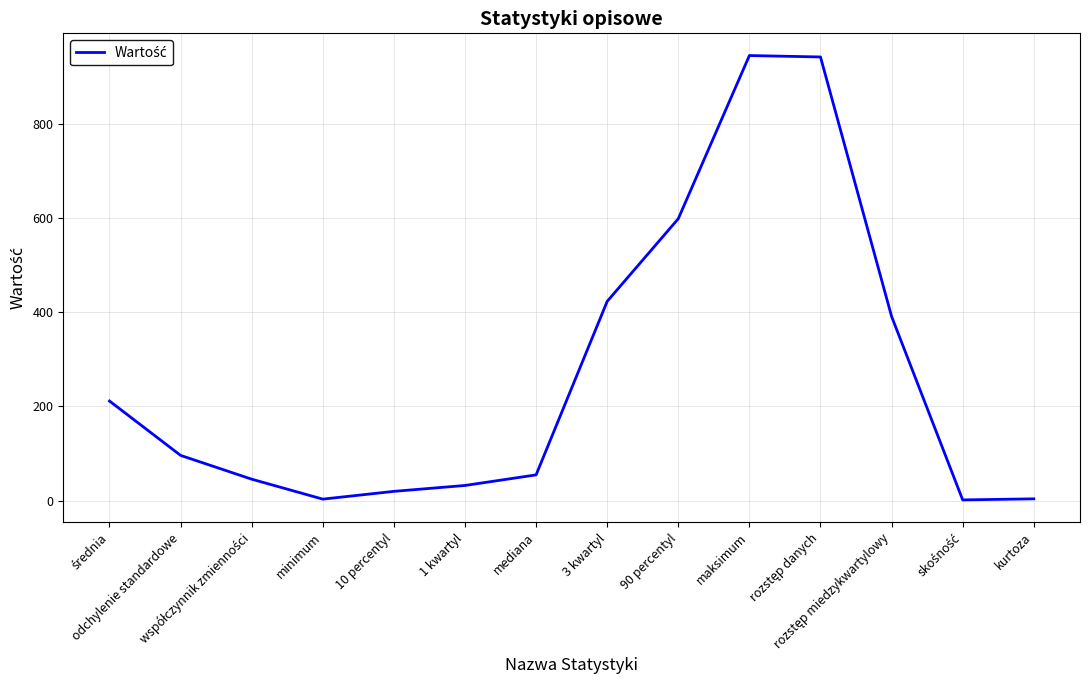

What is the greatest value displayed?

945.0